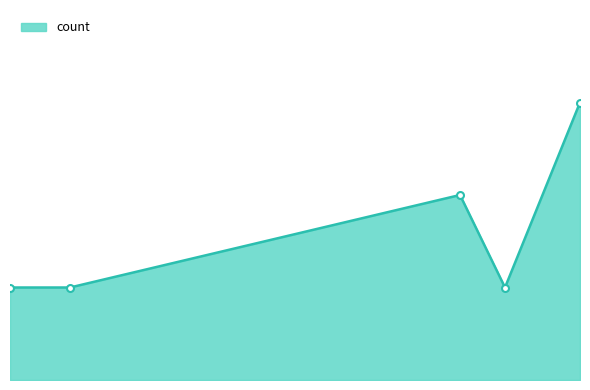

Reading left to right, extract all data points from this chart.

2019-01-25 04:20:00=1	2019-01-25 04:24:00=1	2019-01-25 04:50:00=2	2019-01-25 04:53:00=1	2019-01-25 04:58:00=3